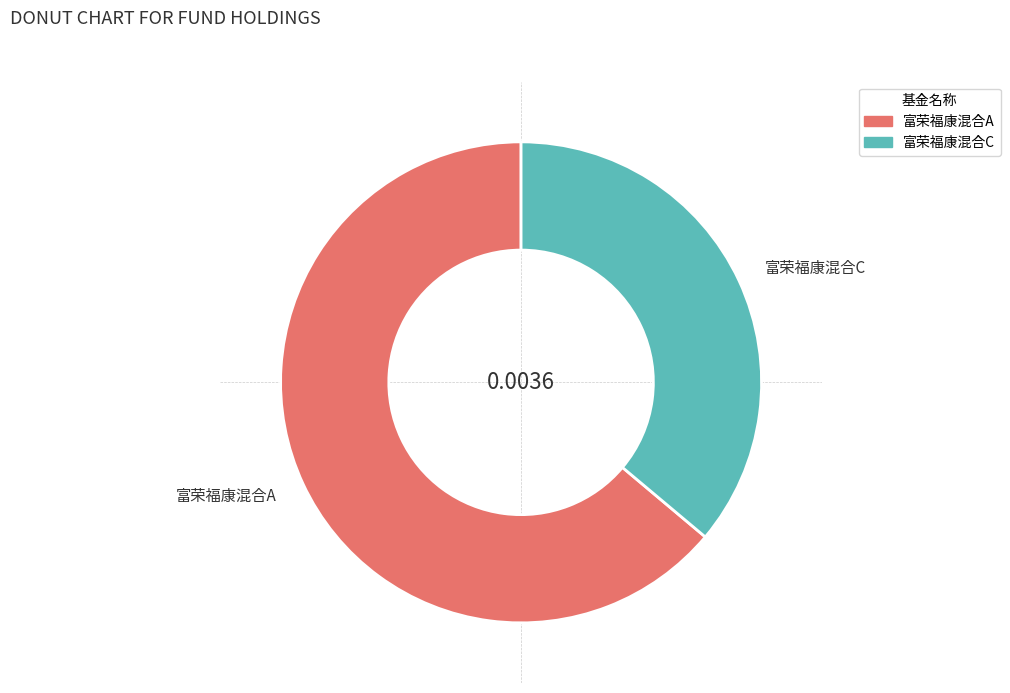

Rank the categories by value from highest to lowest.

富荣福康混合A, 富荣福康混合C